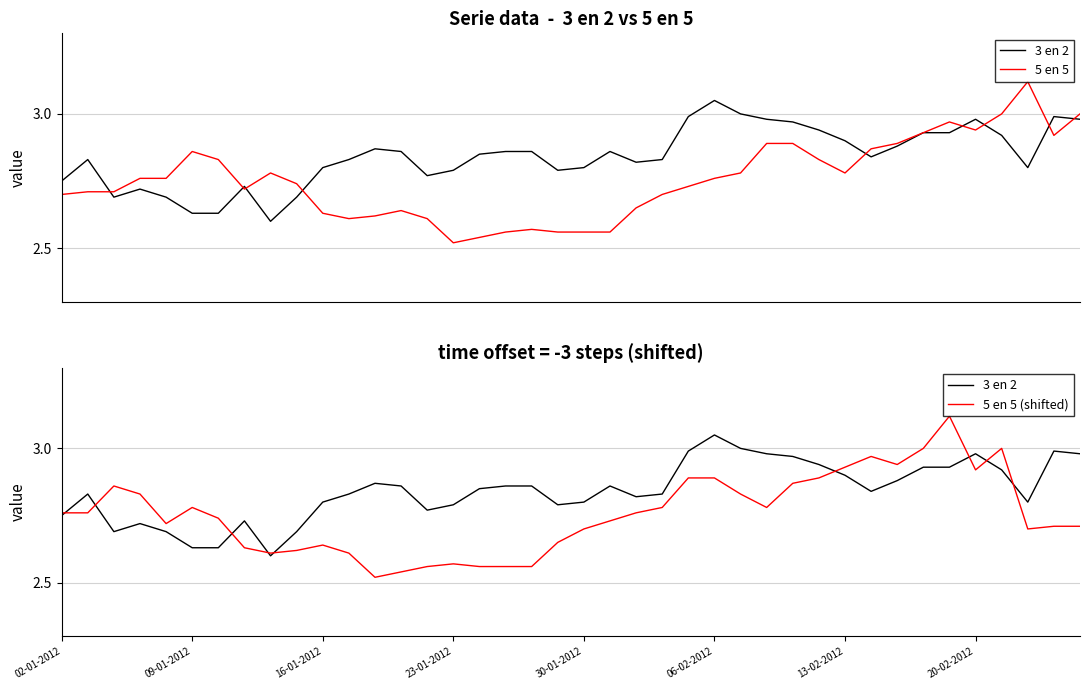

What is the smallest value displayed?

2.5